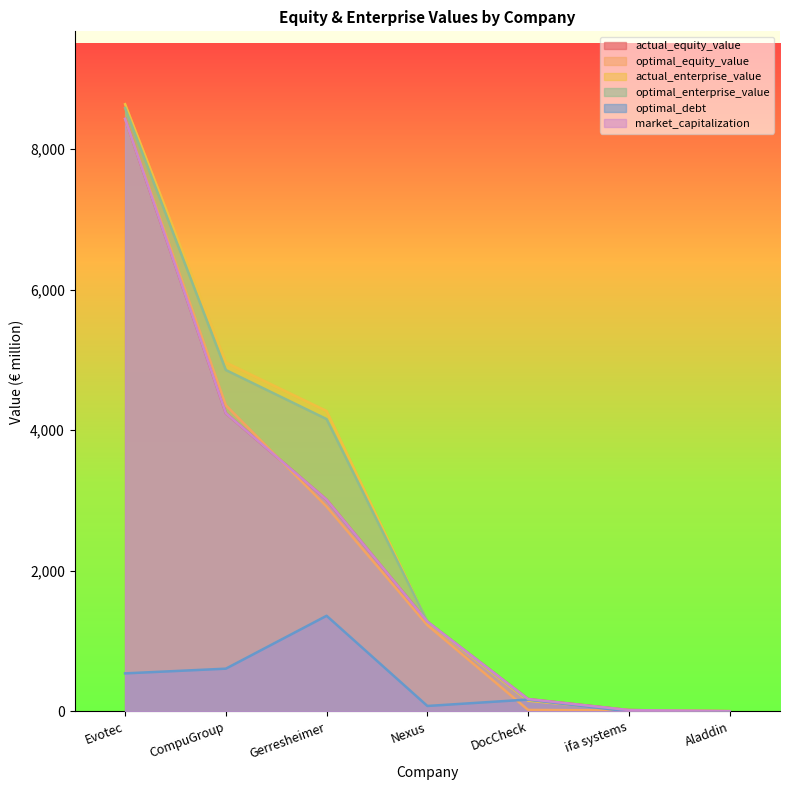

What is the difference between the optimal_equity_value values at Aladdin and Gerresheimer?

2909.8